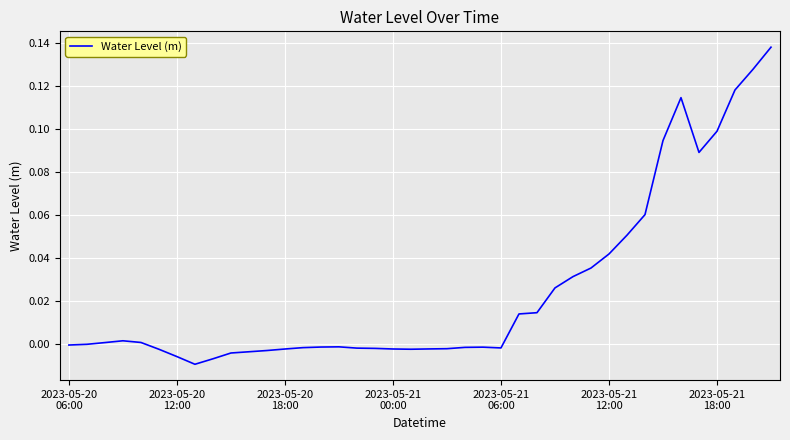

What is the maximum value shown in the chart?

0.1